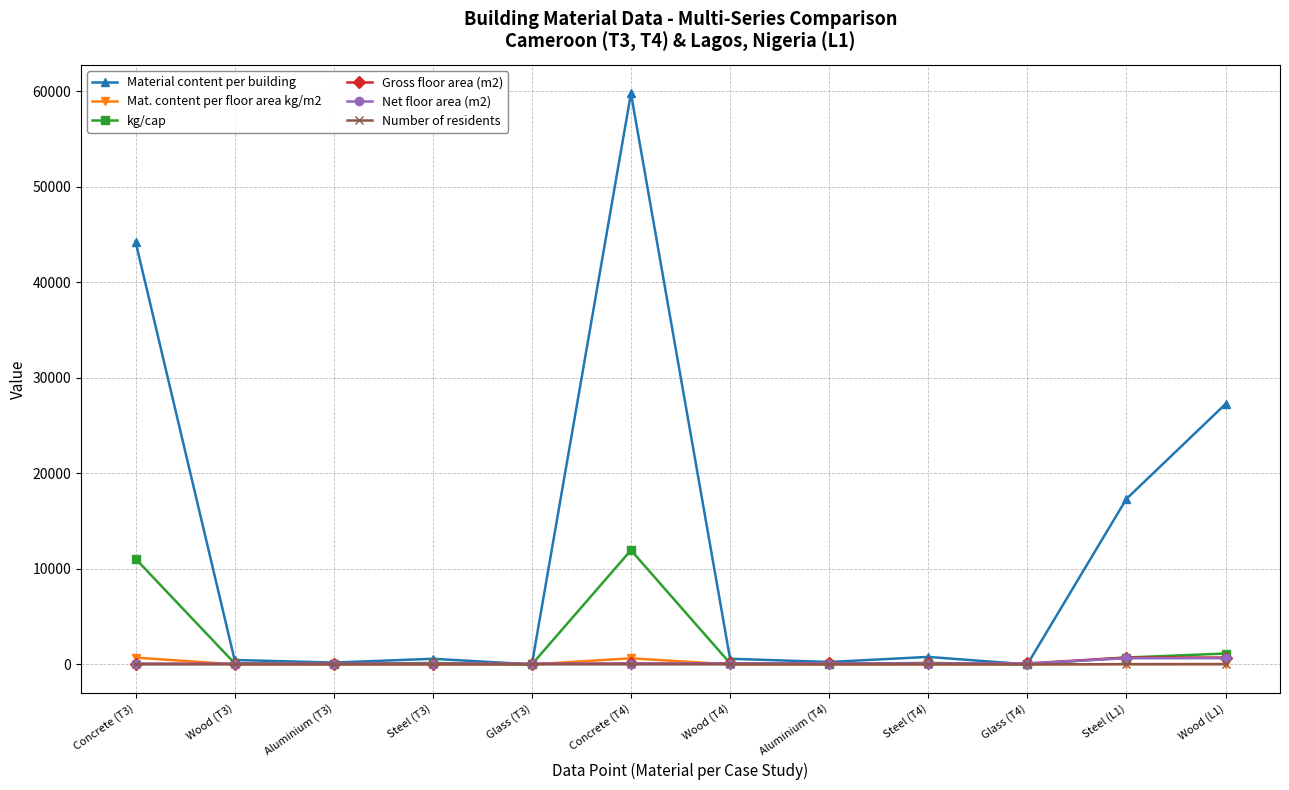

What is the highest value of the kg/cap series?

11953.4